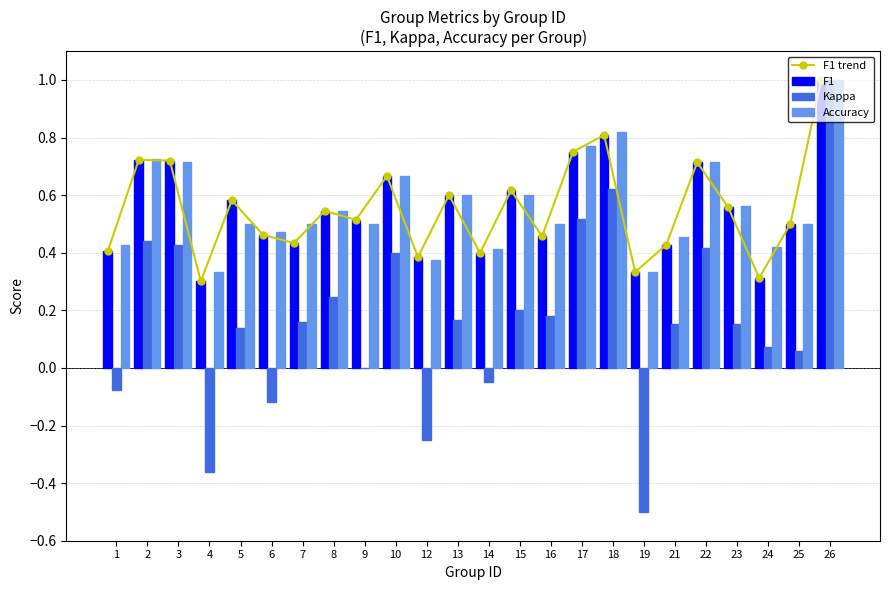

True or false: Accuracy has a value of 0.7 at 22.

True